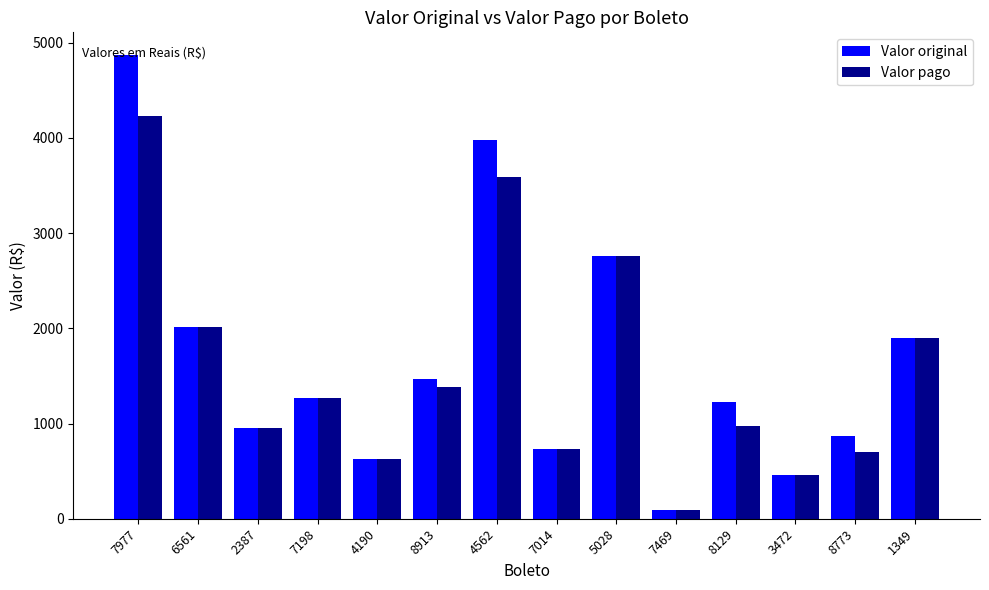

Is the value of Valor pago at 7977 greater than the value of Valor original at 4190?

Yes